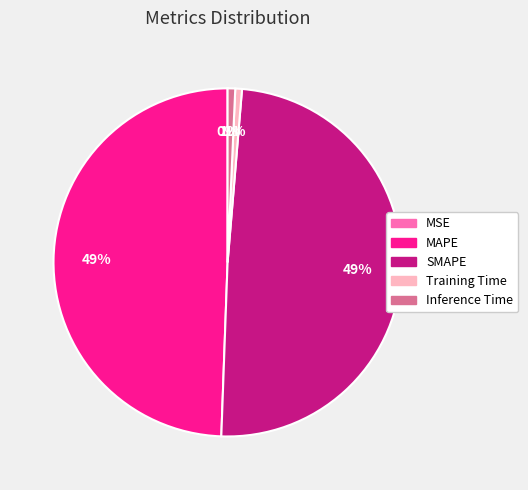

To the nearest percent, what percentage of the pie is Training Time?

1%